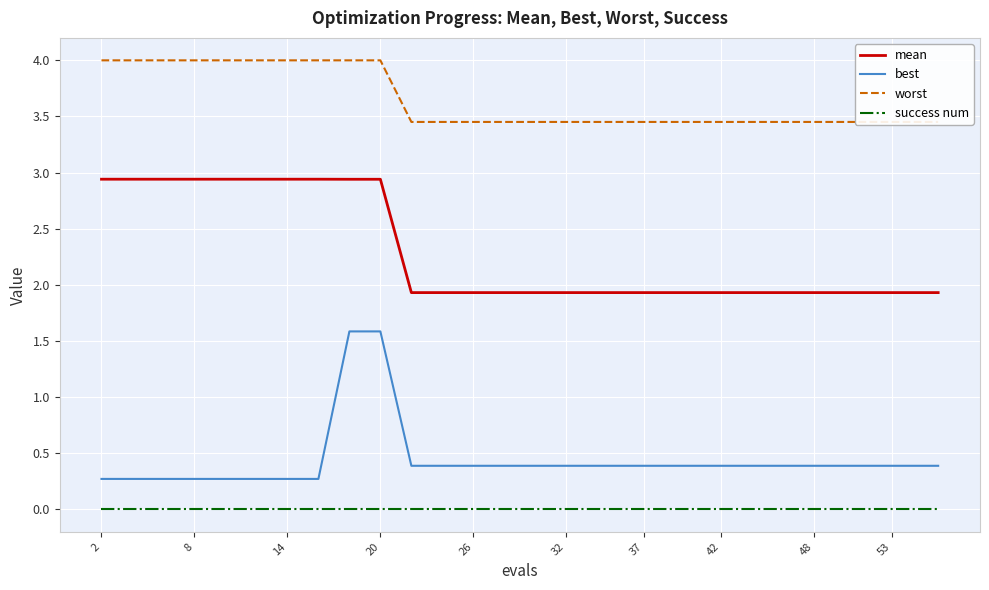

Which category has the highest value in the success num series?

2